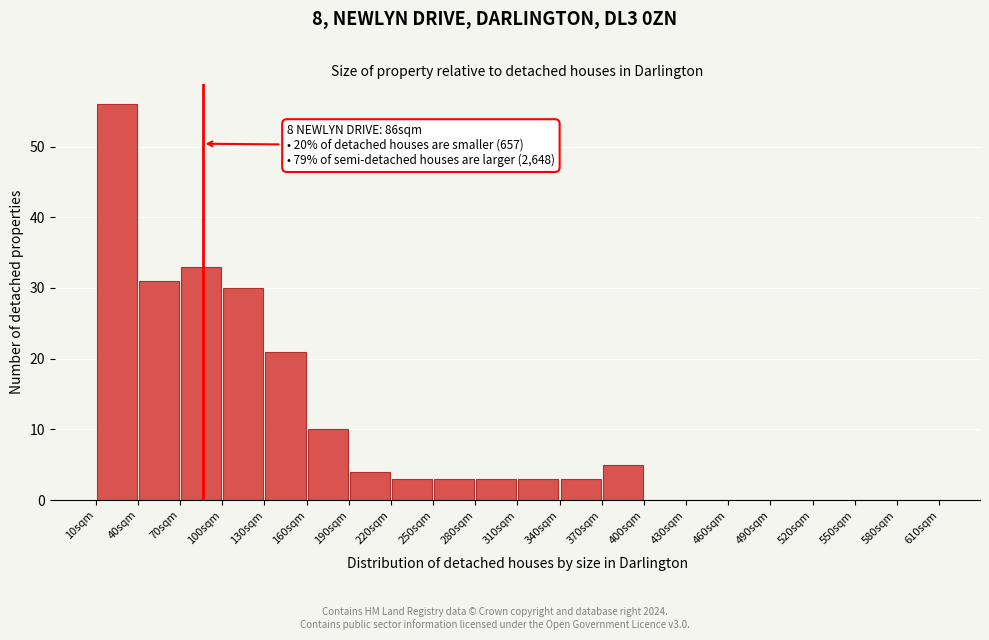

Over which range of the x-axis is the bar tallest?

10 to 40